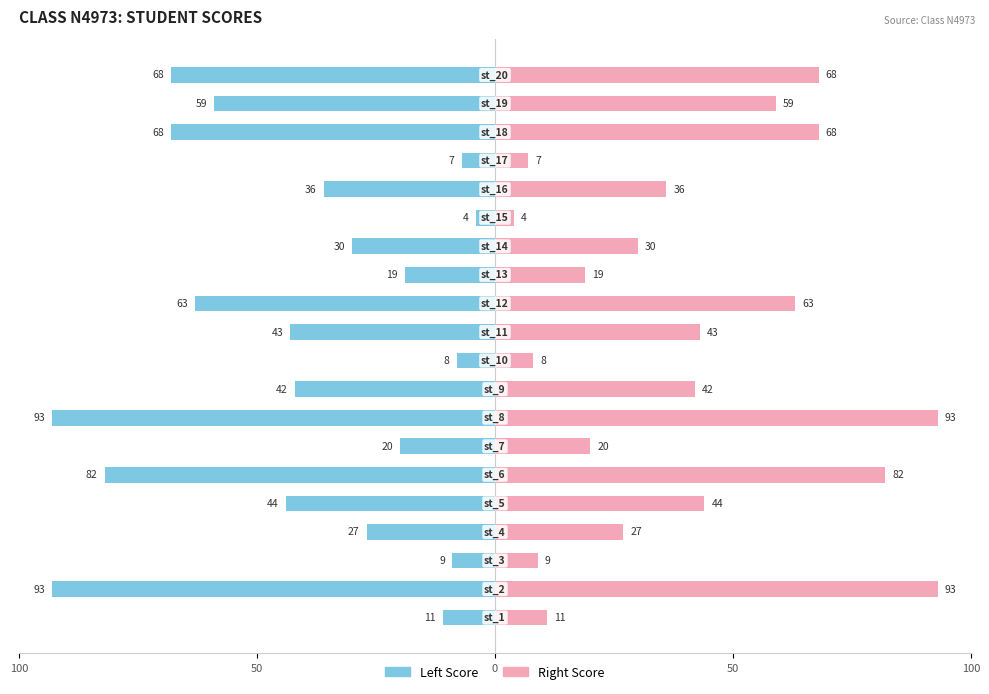

What are all the series names shown in the legend?

Left Score, Right Score